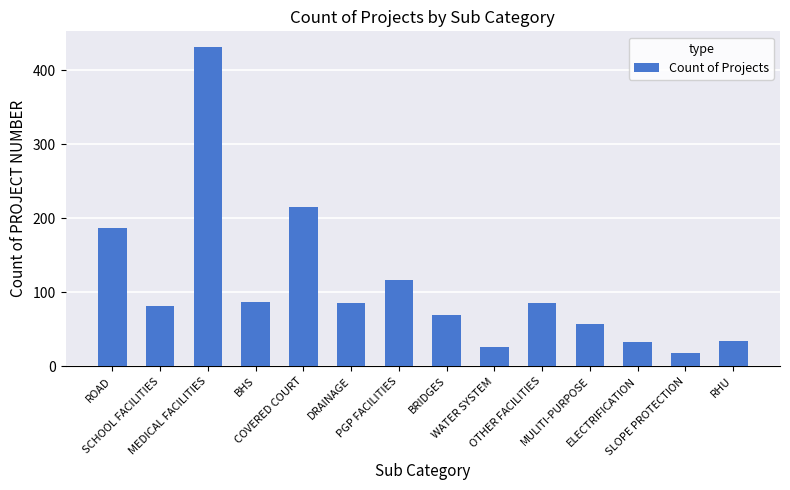

Count the number of data series in this chart.

1